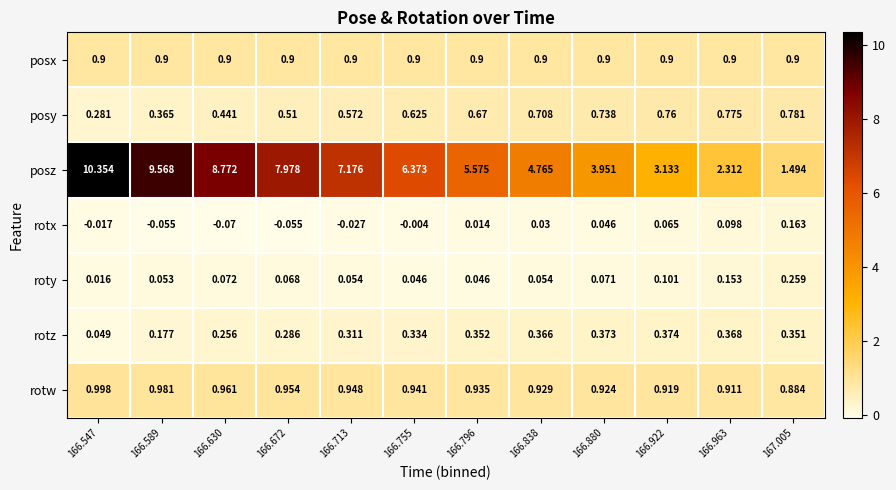

Between 166.547 and 166.838, which series saw the biggest shift?

posz